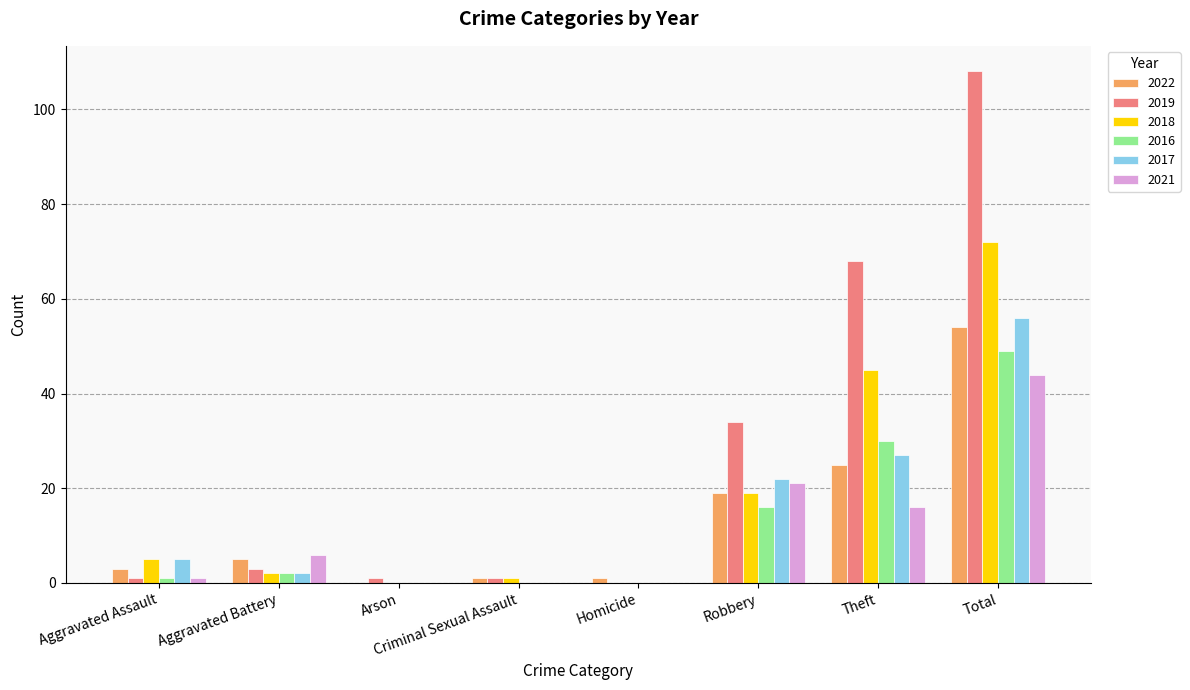

Reading left to right, transcribe all the data shown in this chart.

2022: 3	5	0	1	1	19	25	54
2019: 1	3	1	1	0	34	68	108
2018: 5	2	0	1	0	19	45	72
2016: 1	2	0	0	0	16	30	49
2017: 5	2	0	0	0	22	27	56
2021: 1	6	0	0	0	21	16	44